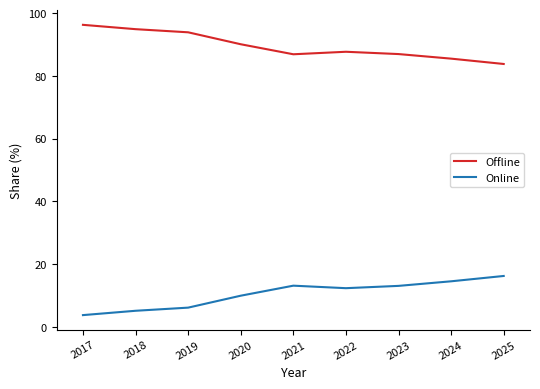

What are all the series names shown in the legend?

Offline, Online